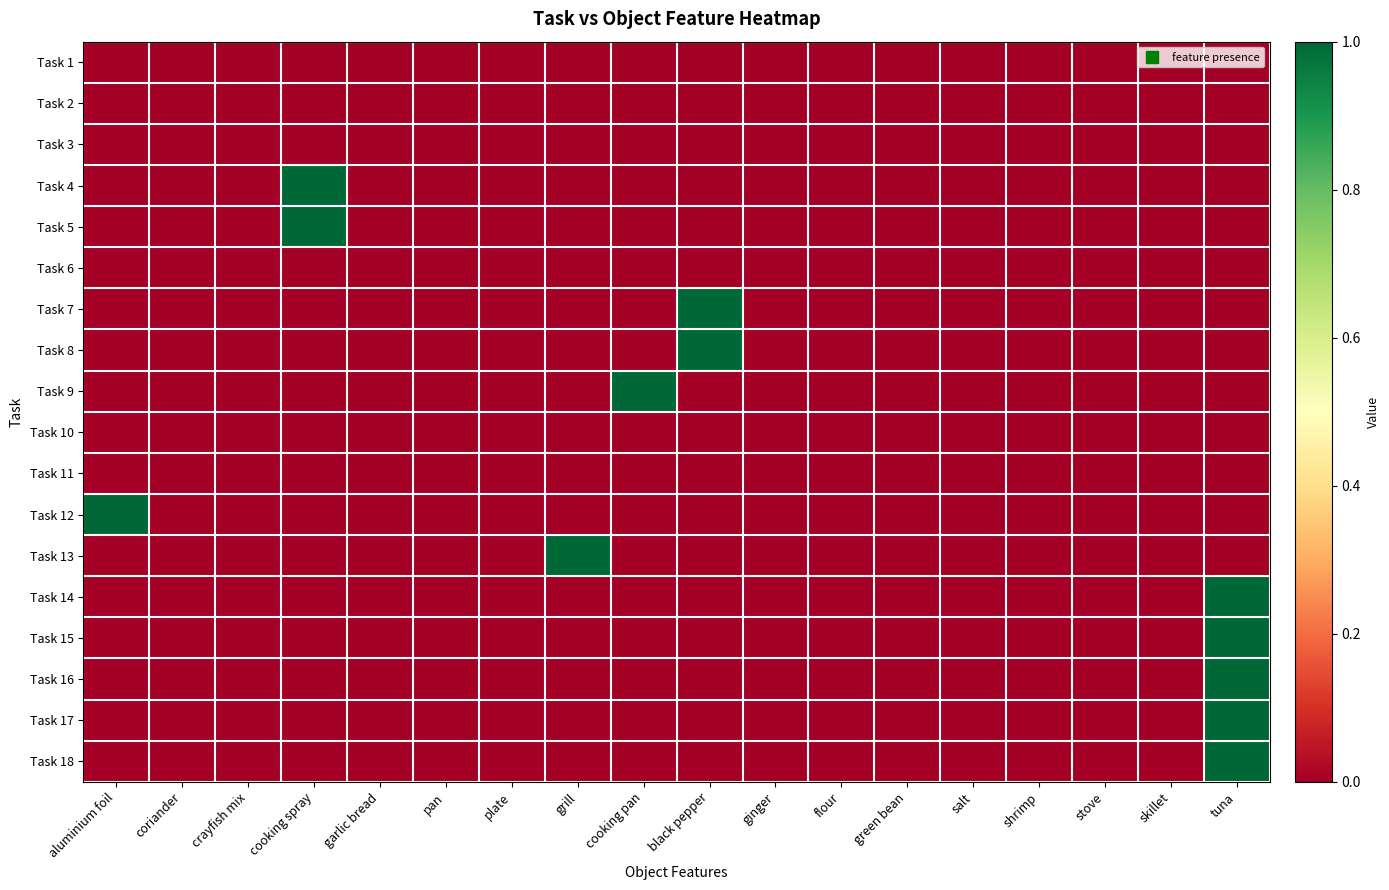

Reading left to right, what are all the values shown in this chart?

Task 1: aluminium foil=0	coriander=0	crayfish mix=0	cooking spray=0	garlic bread=0	pan=0	plate=0	grill=0	cooking pan=0	black pepper=0	ginger=0	flour=0	green bean=0	salt=0	shrimp=0	stove=0	skillet=0	tuna=0
Task 2: aluminium foil=0	coriander=0	crayfish mix=0	cooking spray=0	garlic bread=0	pan=0	plate=0	grill=0	cooking pan=0	black pepper=0	ginger=0	flour=0	green bean=0	salt=0	shrimp=0	stove=0	skillet=0	tuna=0
Task 3: aluminium foil=0	coriander=0	crayfish mix=0	cooking spray=0	garlic bread=0	pan=0	plate=0	grill=0	cooking pan=0	black pepper=0	ginger=0	flour=0	green bean=0	salt=0	shrimp=0	stove=0	skillet=0	tuna=0
Task 4: aluminium foil=0	coriander=0	crayfish mix=0	cooking spray=1	garlic bread=0	pan=0	plate=0	grill=0	cooking pan=0	black pepper=0	ginger=0	flour=0	green bean=0	salt=0	shrimp=0	stove=0	skillet=0	tuna=0
Task 5: aluminium foil=0	coriander=0	crayfish mix=0	cooking spray=1	garlic bread=0	pan=0	plate=0	grill=0	cooking pan=0	black pepper=0	ginger=0	flour=0	green bean=0	salt=0	shrimp=0	stove=0	skillet=0	tuna=0
Task 6: aluminium foil=0	coriander=0	crayfish mix=0	cooking spray=0	garlic bread=0	pan=0	plate=0	grill=0	cooking pan=0	black pepper=0	ginger=0	flour=0	green bean=0	salt=0	shrimp=0	stove=0	skillet=0	tuna=0
Task 7: aluminium foil=0	coriander=0	crayfish mix=0	cooking spray=0	garlic bread=0	pan=0	plate=0	grill=0	cooking pan=0	black pepper=1	ginger=0	flour=0	green bean=0	salt=0	shrimp=0	stove=0	skillet=0	tuna=0
Task 8: aluminium foil=0	coriander=0	crayfish mix=0	cooking spray=0	garlic bread=0	pan=0	plate=0	grill=0	cooking pan=0	black pepper=1	ginger=0	flour=0	green bean=0	salt=0	shrimp=0	stove=0	skillet=0	tuna=0
Task 9: aluminium foil=0	coriander=0	crayfish mix=0	cooking spray=0	garlic bread=0	pan=0	plate=0	grill=0	cooking pan=1	black pepper=0	ginger=0	flour=0	green bean=0	salt=0	shrimp=0	stove=0	skillet=0	tuna=0
Task 10: aluminium foil=0	coriander=0	crayfish mix=0	cooking spray=0	garlic bread=0	pan=0	plate=0	grill=0	cooking pan=0	black pepper=0	ginger=0	flour=0	green bean=0	salt=0	shrimp=0	stove=0	skillet=0	tuna=0
Task 11: aluminium foil=0	coriander=0	crayfish mix=0	cooking spray=0	garlic bread=0	pan=0	plate=0	grill=0	cooking pan=0	black pepper=0	ginger=0	flour=0	green bean=0	salt=0	shrimp=0	stove=0	skillet=0	tuna=0
Task 12: aluminium foil=1	coriander=0	crayfish mix=0	cooking spray=0	garlic bread=0	pan=0	plate=0	grill=0	cooking pan=0	black pepper=0	ginger=0	flour=0	green bean=0	salt=0	shrimp=0	stove=0	skillet=0	tuna=0
Task 13: aluminium foil=0	coriander=0	crayfish mix=0	cooking spray=0	garlic bread=0	pan=0	plate=0	grill=1	cooking pan=0	black pepper=0	ginger=0	flour=0	green bean=0	salt=0	shrimp=0	stove=0	skillet=0	tuna=0
Task 14: aluminium foil=0	coriander=0	crayfish mix=0	cooking spray=0	garlic bread=0	pan=0	plate=0	grill=0	cooking pan=0	black pepper=0	ginger=0	flour=0	green bean=0	salt=0	shrimp=0	stove=0	skillet=0	tuna=1
Task 15: aluminium foil=0	coriander=0	crayfish mix=0	cooking spray=0	garlic bread=0	pan=0	plate=0	grill=0	cooking pan=0	black pepper=0	ginger=0	flour=0	green bean=0	salt=0	shrimp=0	stove=0	skillet=0	tuna=1
Task 16: aluminium foil=0	coriander=0	crayfish mix=0	cooking spray=0	garlic bread=0	pan=0	plate=0	grill=0	cooking pan=0	black pepper=0	ginger=0	flour=0	green bean=0	salt=0	shrimp=0	stove=0	skillet=0	tuna=1
Task 17: aluminium foil=0	coriander=0	crayfish mix=0	cooking spray=0	garlic bread=0	pan=0	plate=0	grill=0	cooking pan=0	black pepper=0	ginger=0	flour=0	green bean=0	salt=0	shrimp=0	stove=0	skillet=0	tuna=1
Task 18: aluminium foil=0	coriander=0	crayfish mix=0	cooking spray=0	garlic bread=0	pan=0	plate=0	grill=0	cooking pan=0	black pepper=0	ginger=0	flour=0	green bean=0	salt=0	shrimp=0	stove=0	skillet=0	tuna=1